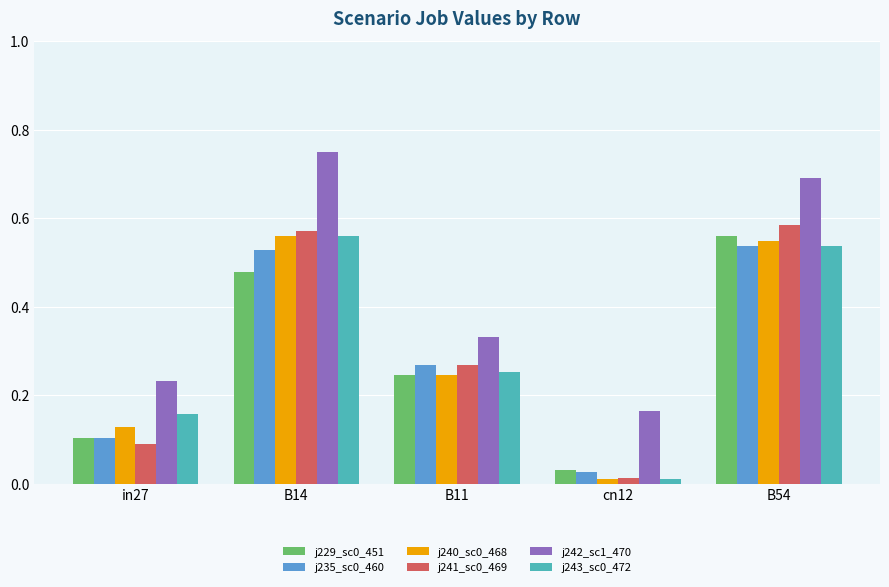

Which category has the lowest value across all series?

cn12